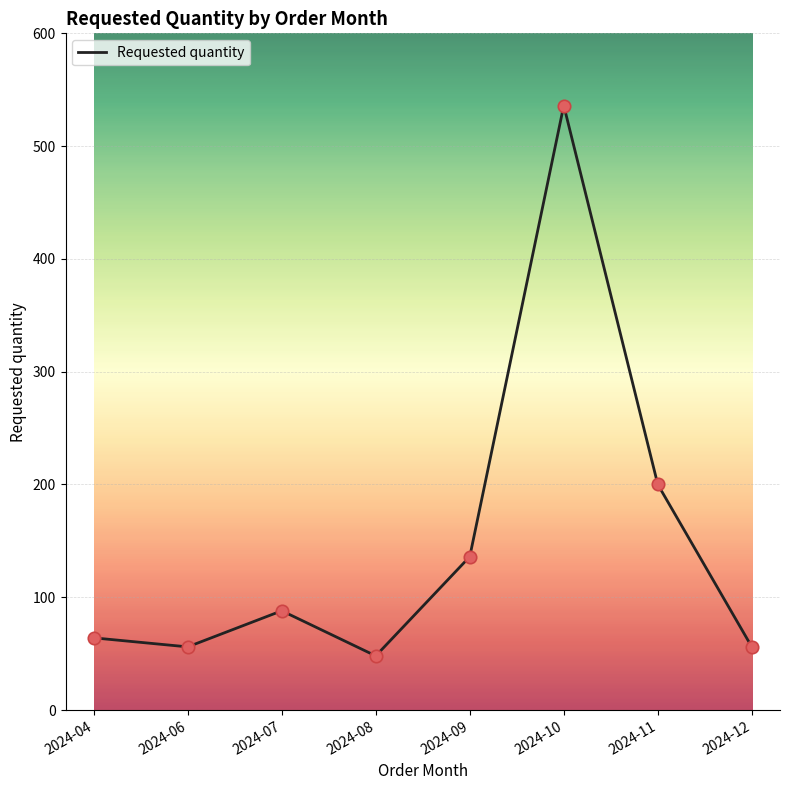

What is the change in value from 2024-04 to 2024-12?

-8